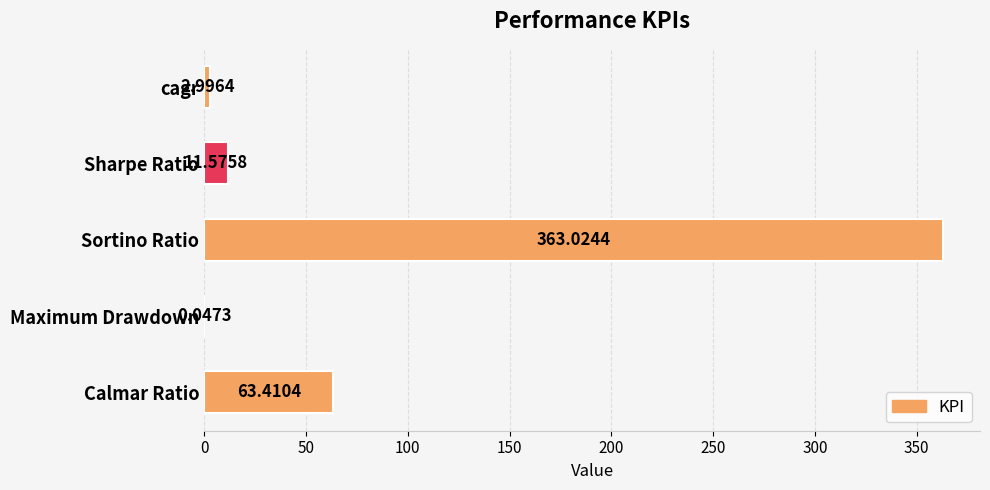

Between cagr and Calmar Ratio, which is larger?

Calmar Ratio